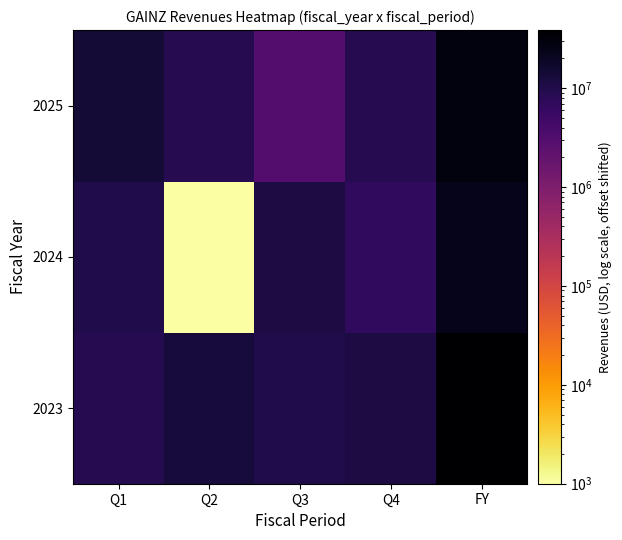

At how many categories does at least one series exceed 8914867?

5